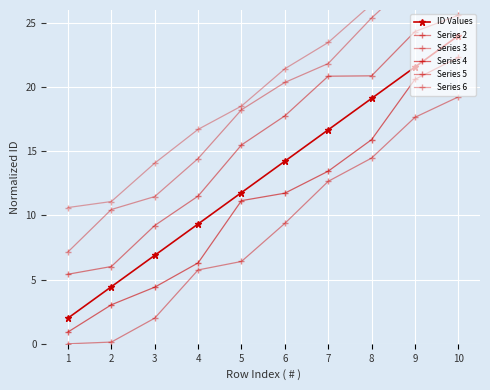

What is the maximum value for Series 4?

22.3